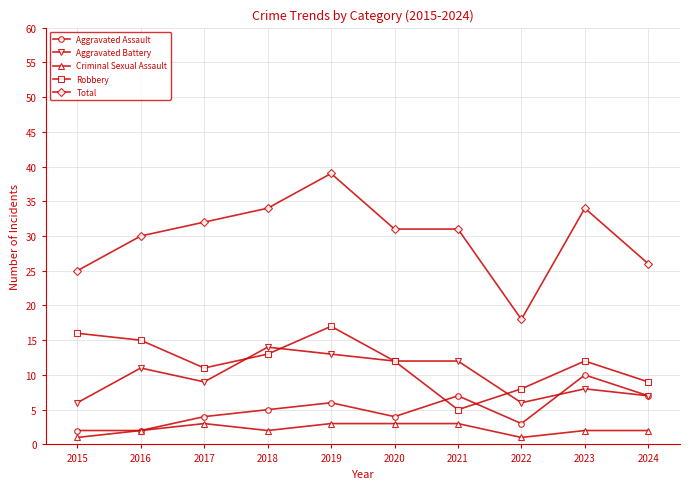

Where is the first local minimum for Aggravated Battery?

2017